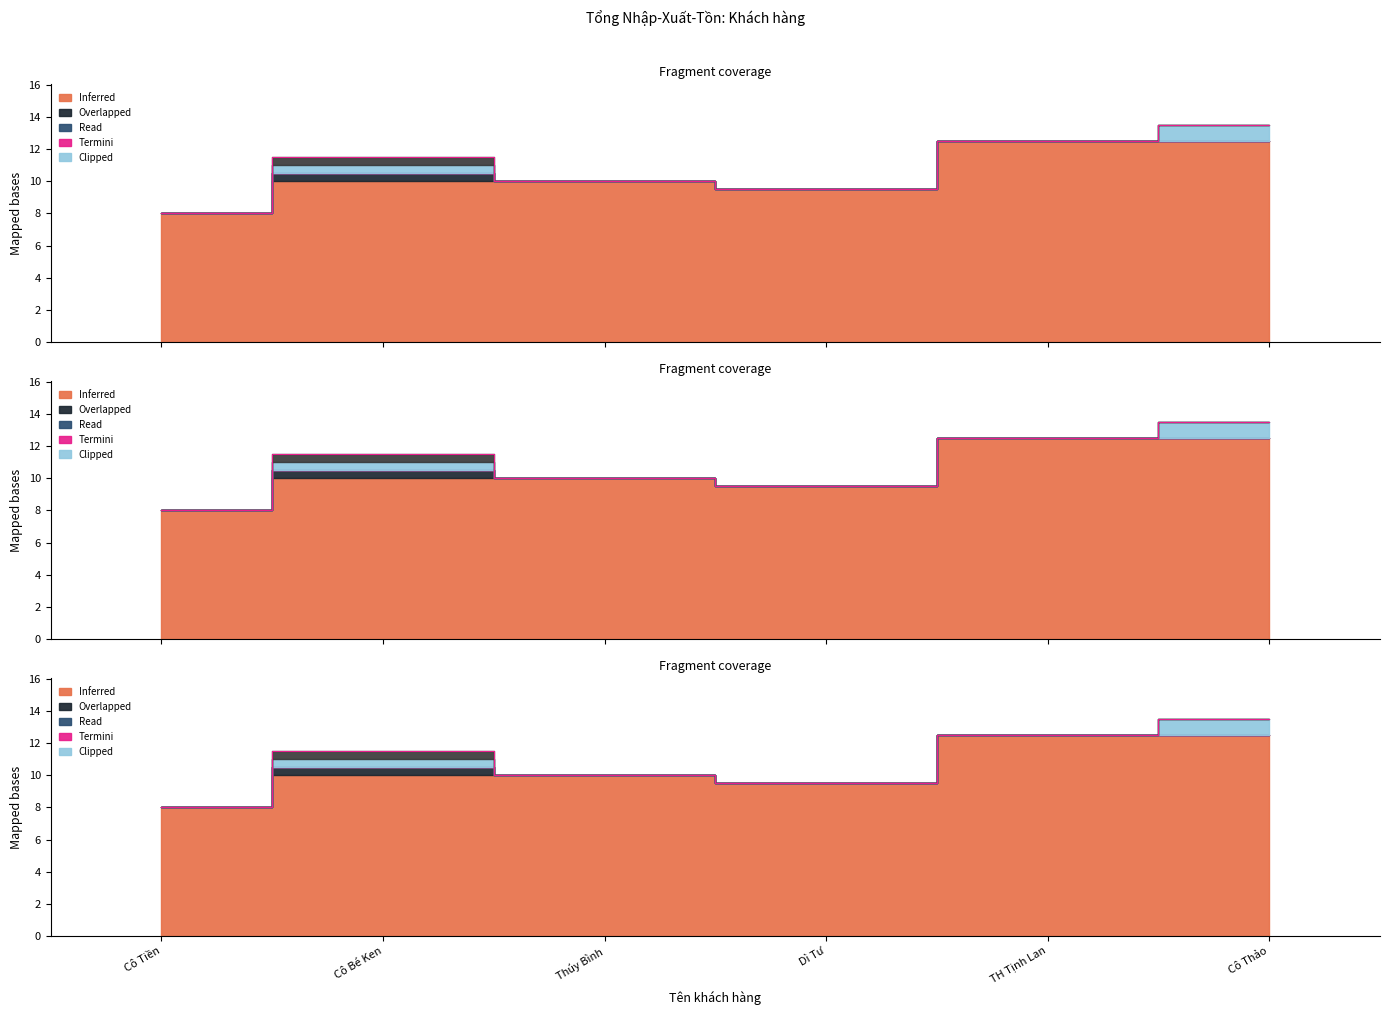

What position from the left is TH Tịnh Lan?

5